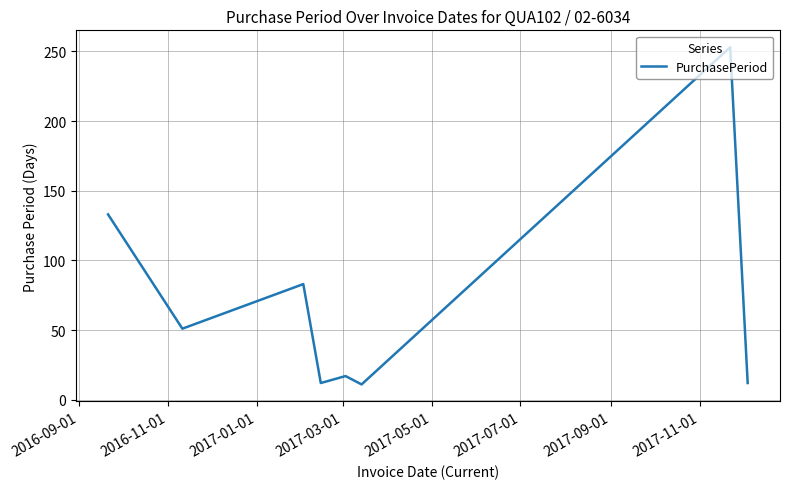

What is the minimum value shown in the chart?

11